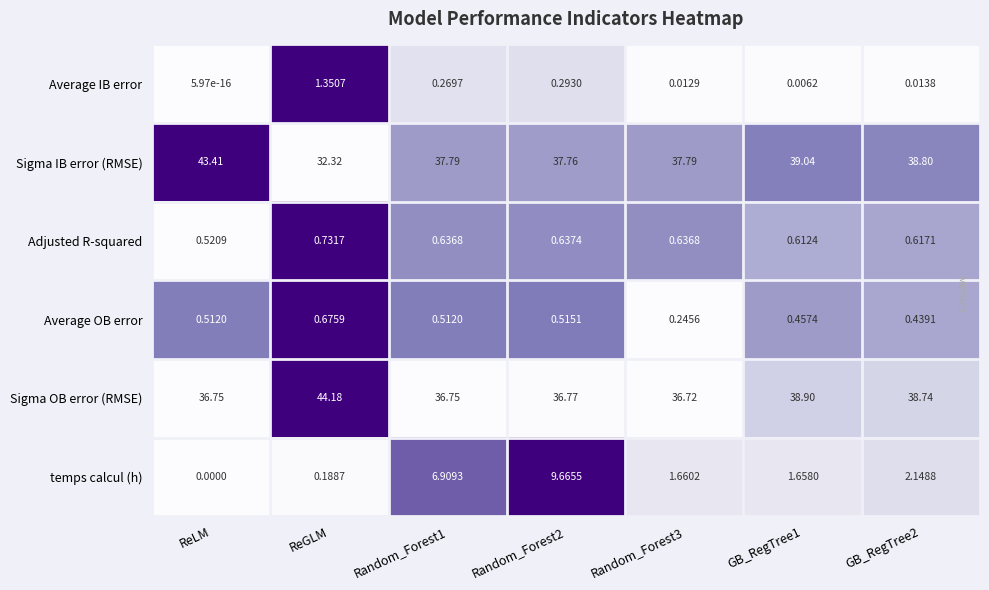

Which series has the largest total across all categories?

Sigma OB error (RMSE)